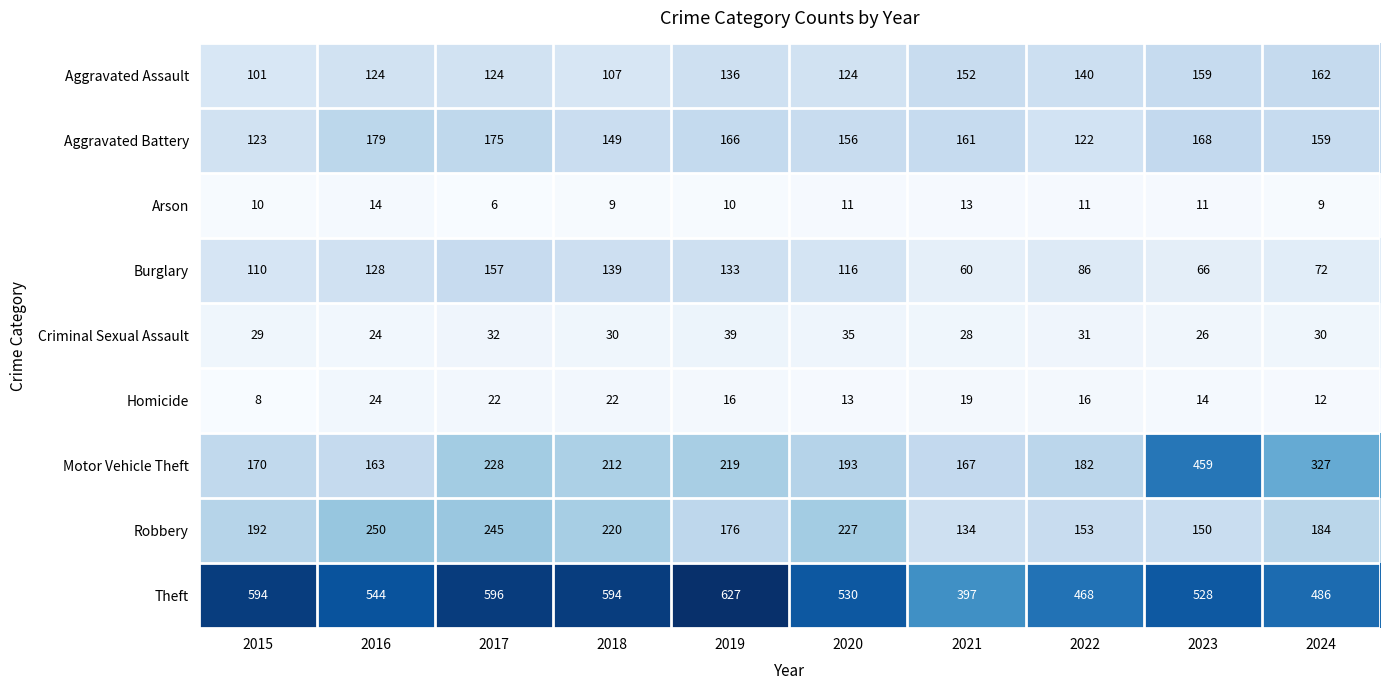

How many categories are shown in the chart?

10